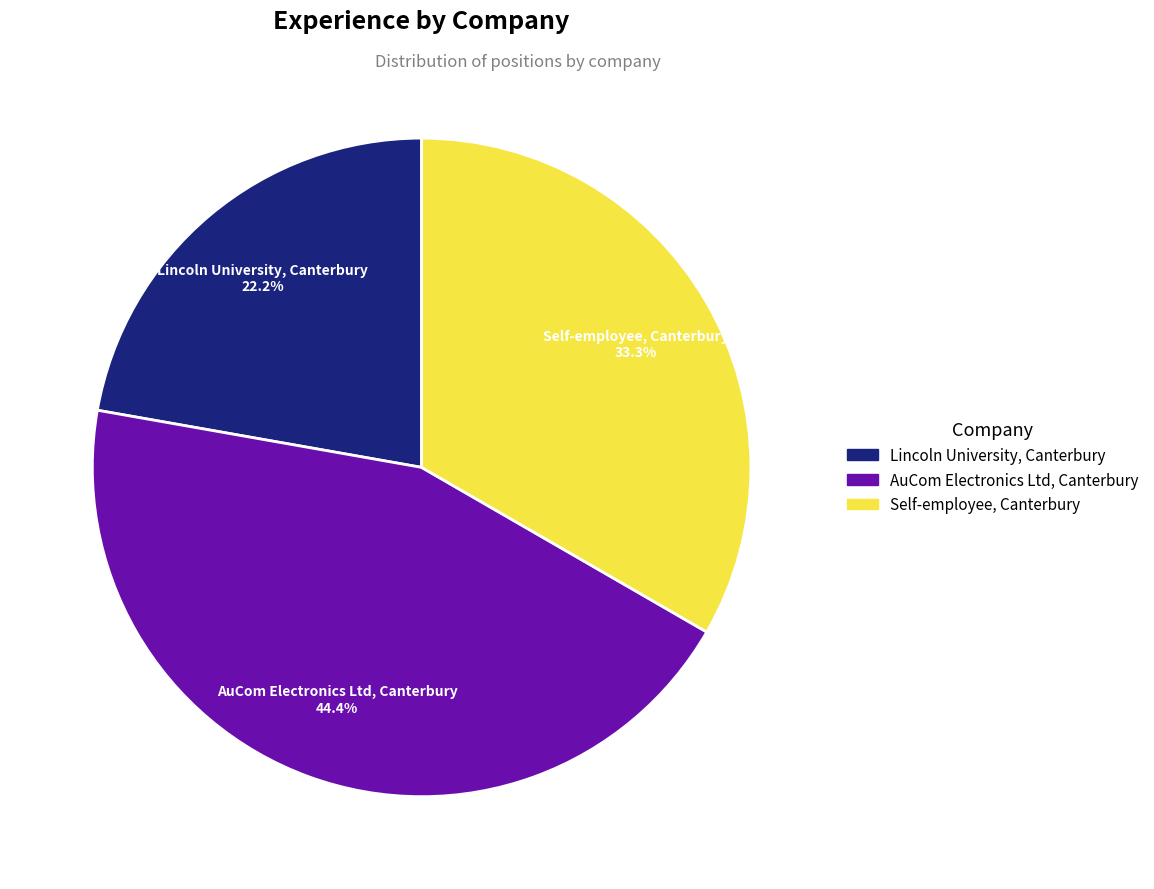

To the nearest percent, what portion does Lincoln University, Canterbury represent?

22%